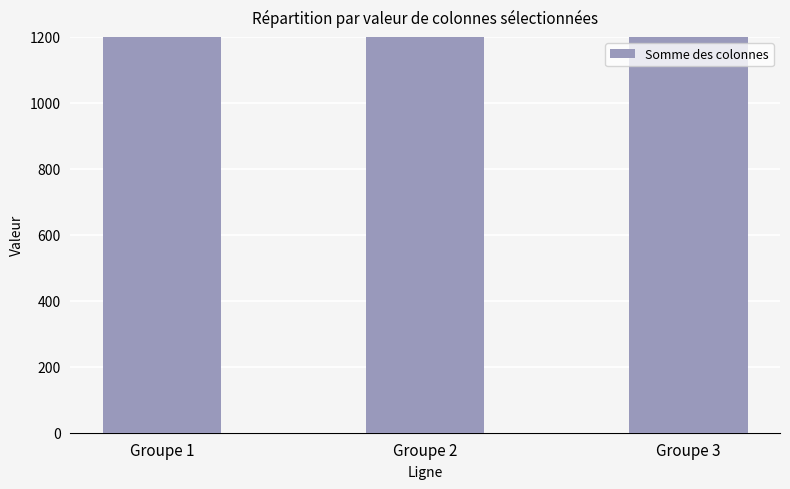

What is the greatest value displayed?

3158